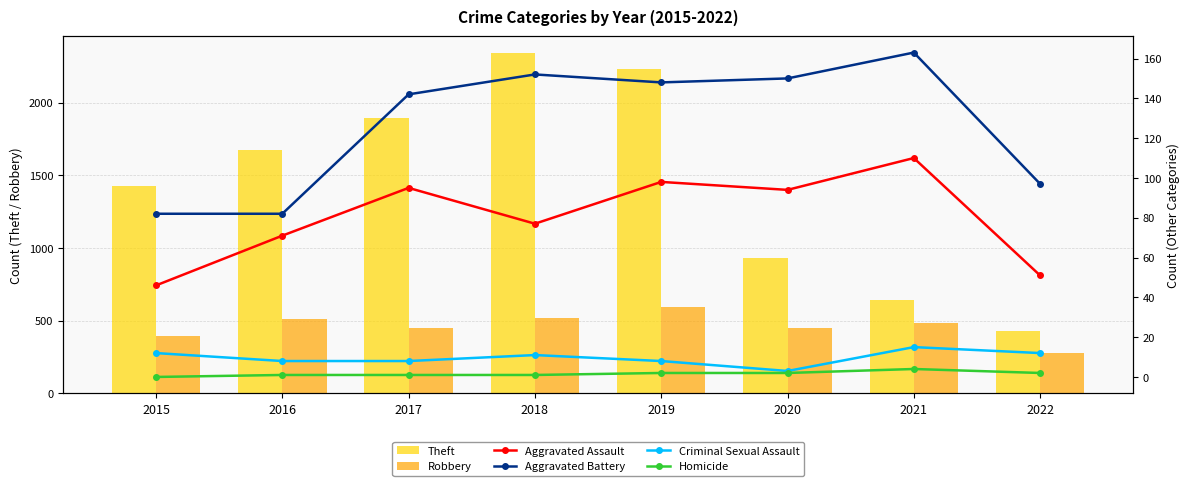

Is the value of Criminal Sexual Assault at 2019 greater than the value of Theft at 2022?

No